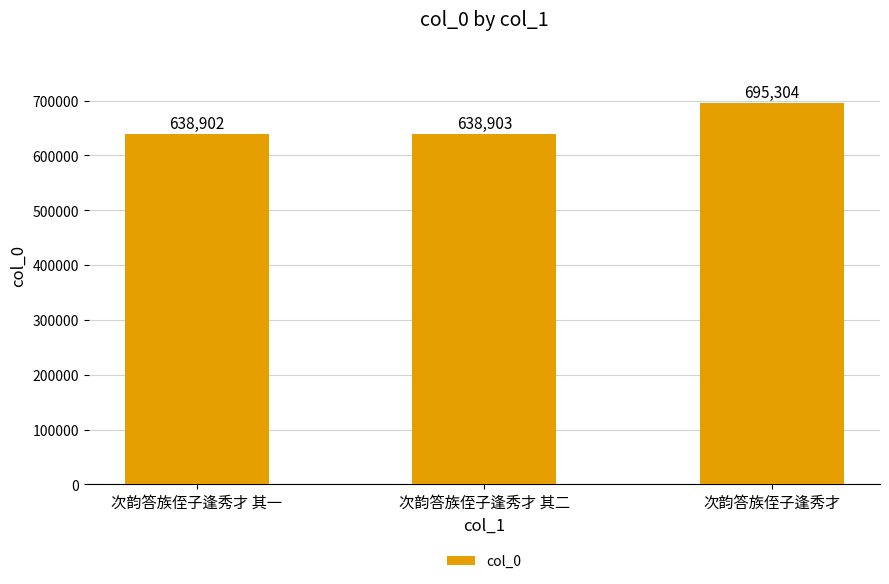

The value at 次韵答族侄子逢秀才 is 695304. True or false?

True